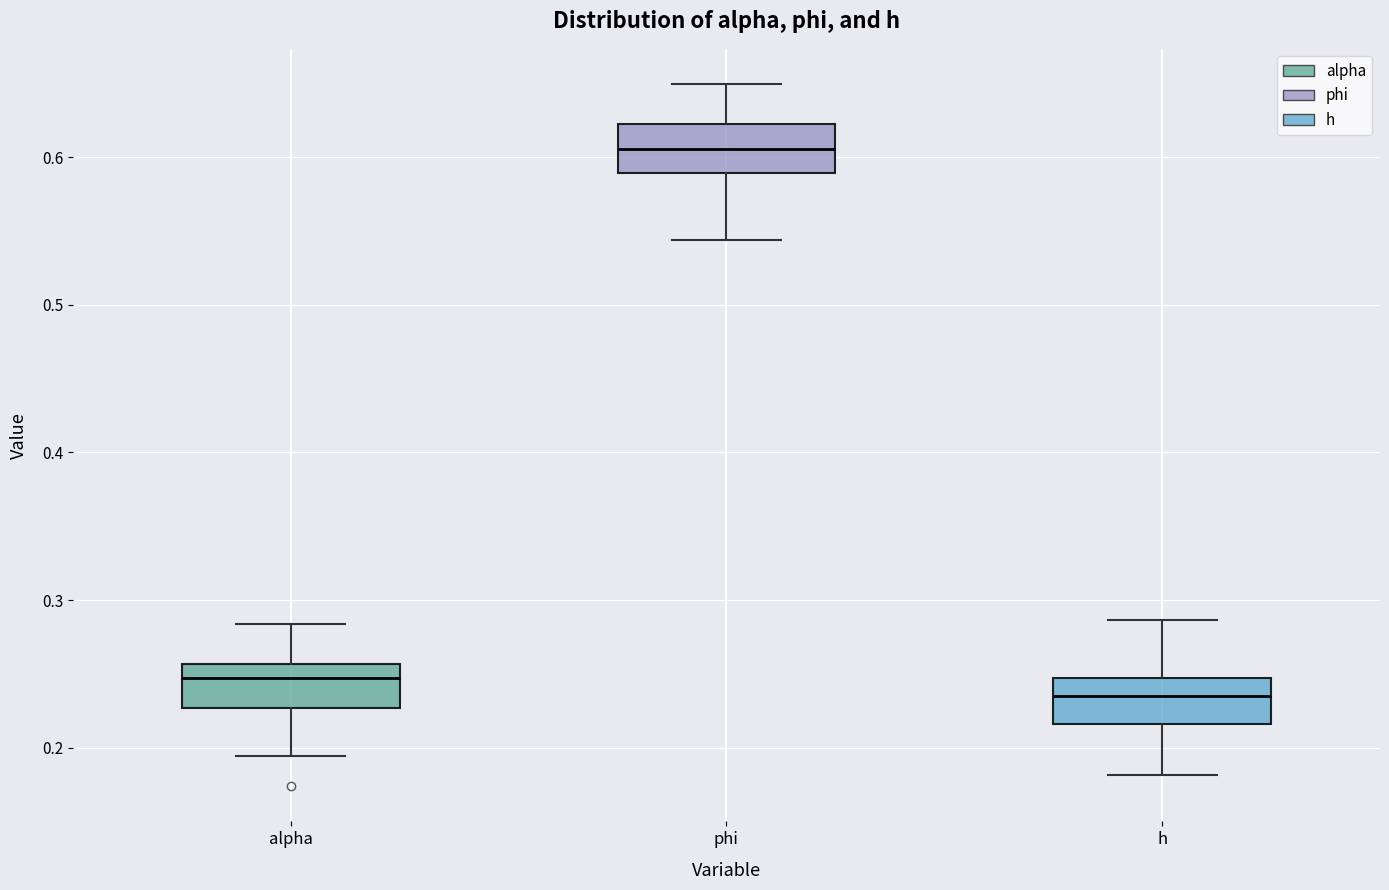

Where does the upper whisker of the box for alpha end on the y-axis? The values are not printed on the chart, so give them approximately, as read against the axis.

0.28